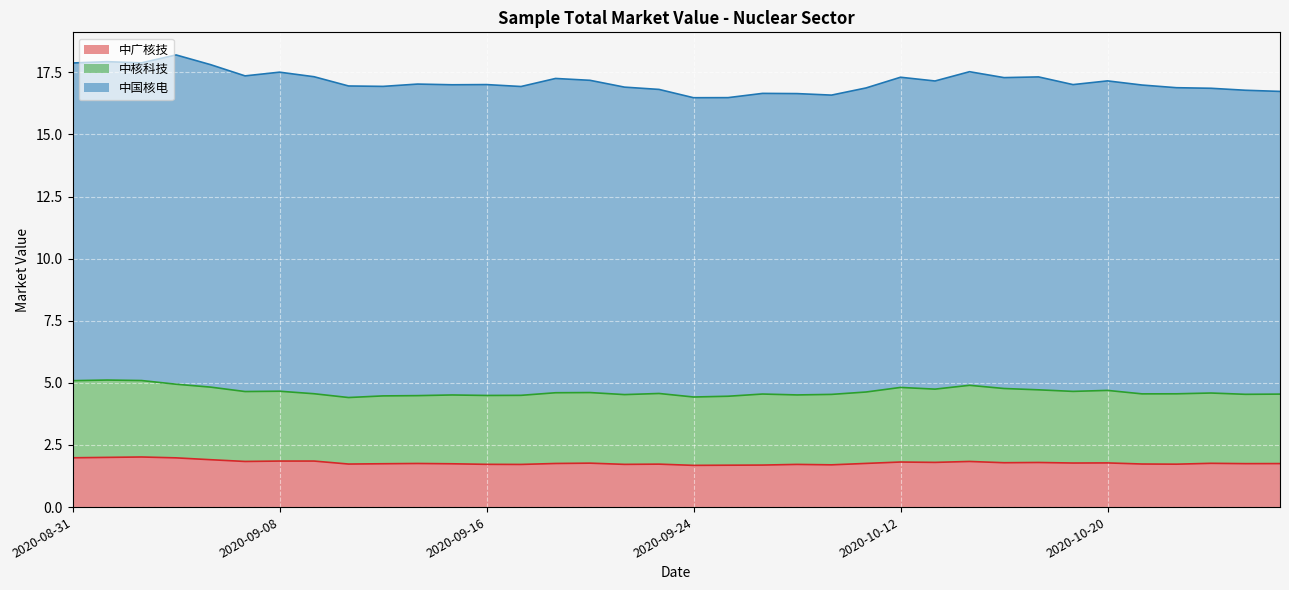

The 中国核电 series shows 12.8 at 2020-09-02. True or false?

True